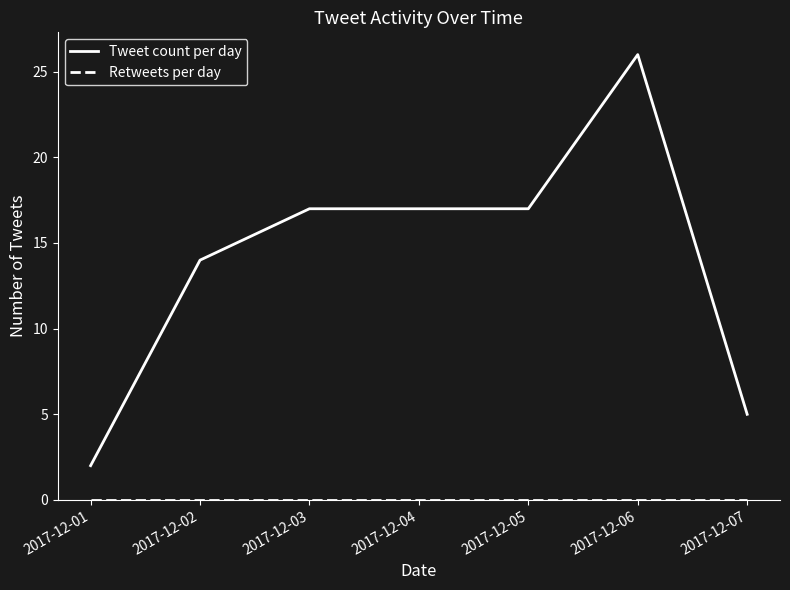

At how many categories does at least one series exceed 8?

5